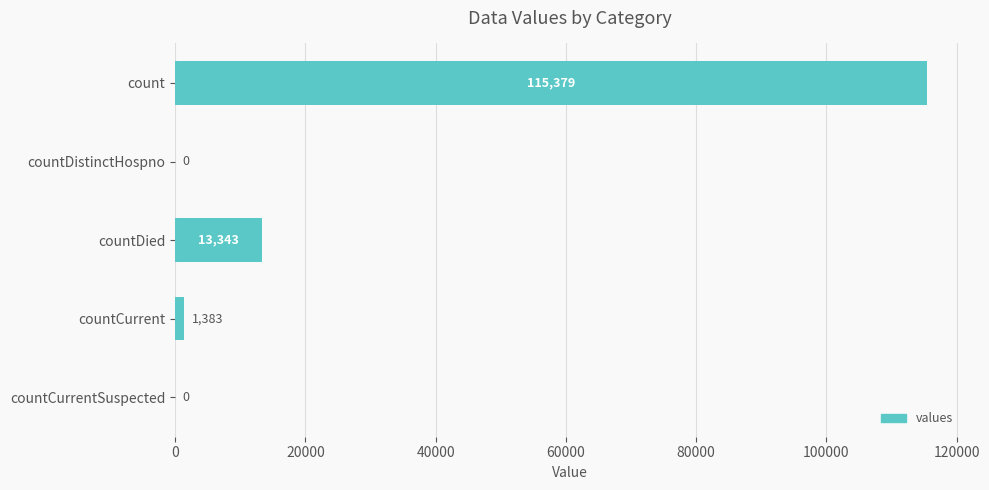

Reading top to bottom, transcribe all the data shown in this chart.

count=115379	countDistinctHospno=0	countDied=13343	countCurrent=1383	countCurrentSuspected=0